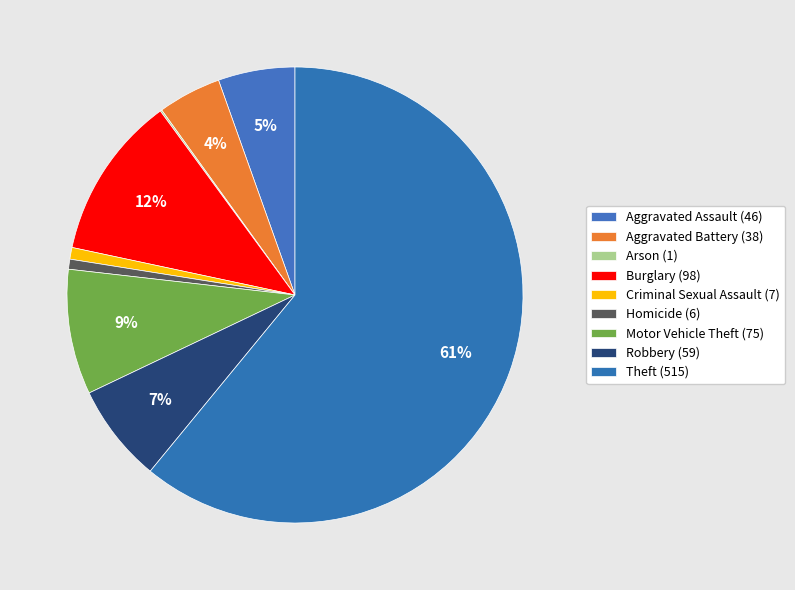

How many segments does this pie chart have?

9